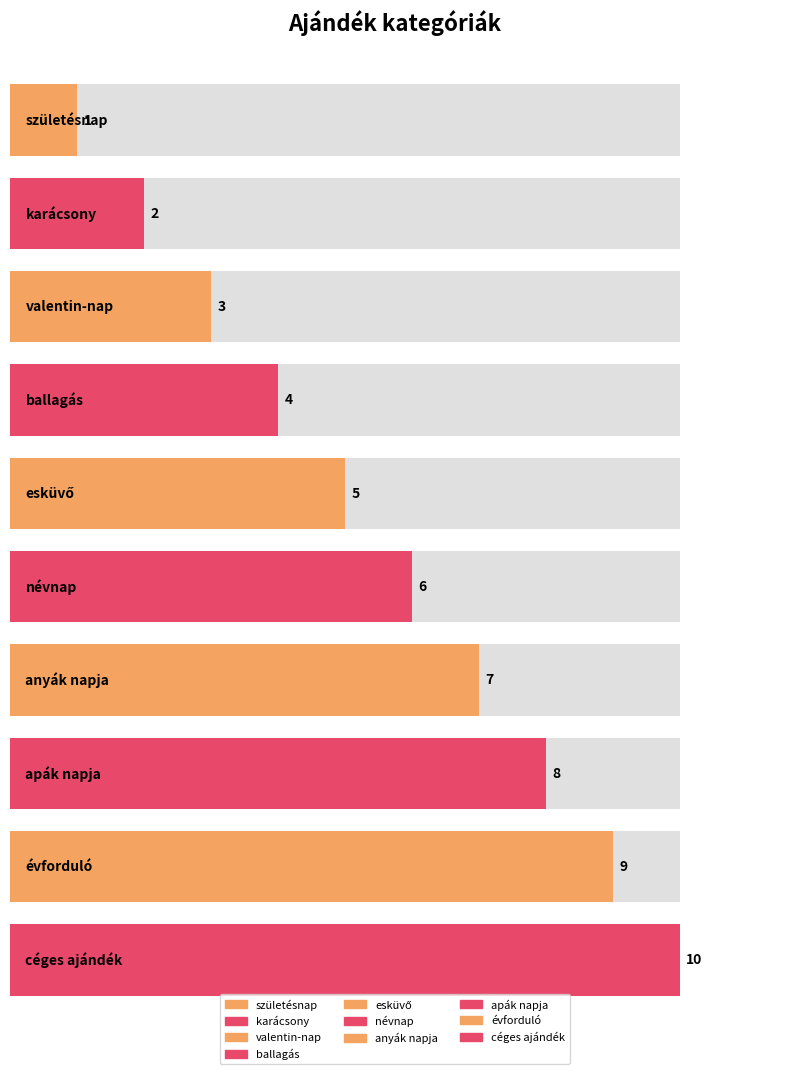

How many bars are there in total?

10